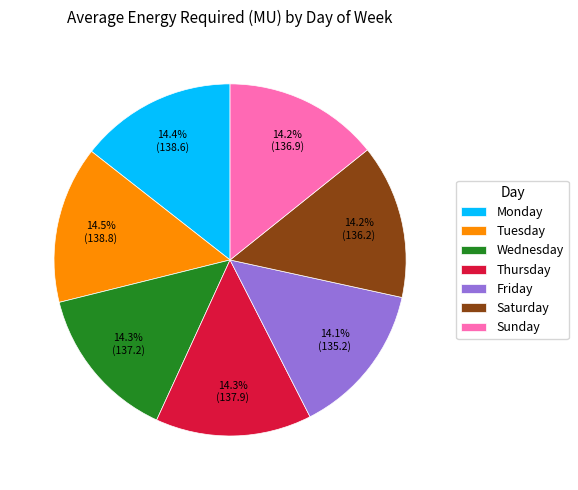

To the nearest percent, what portion does Thursday represent?

14%